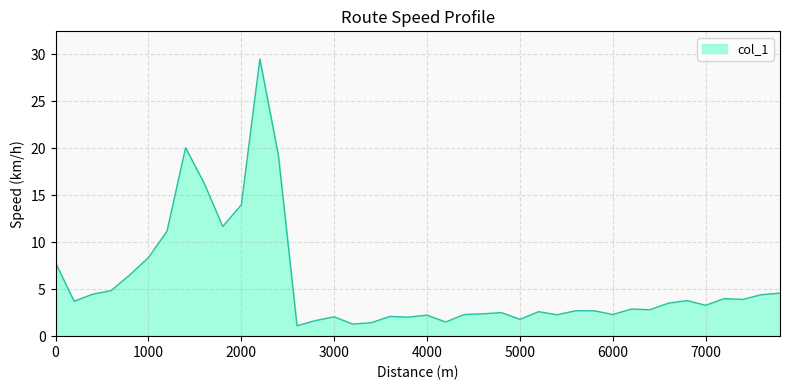

What is the smallest value displayed?

1.1